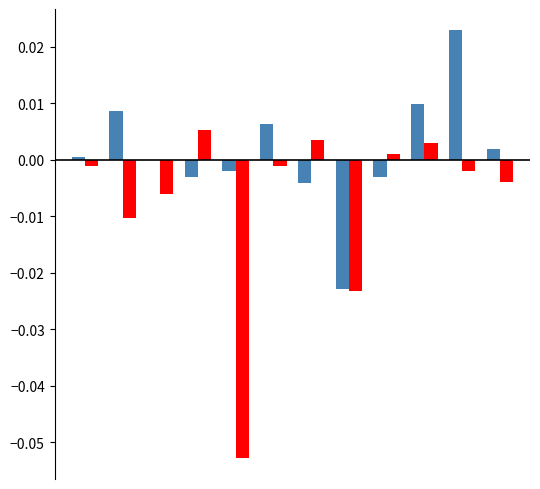

Are the bars grouped side by side (vs. stacked)?

Yes